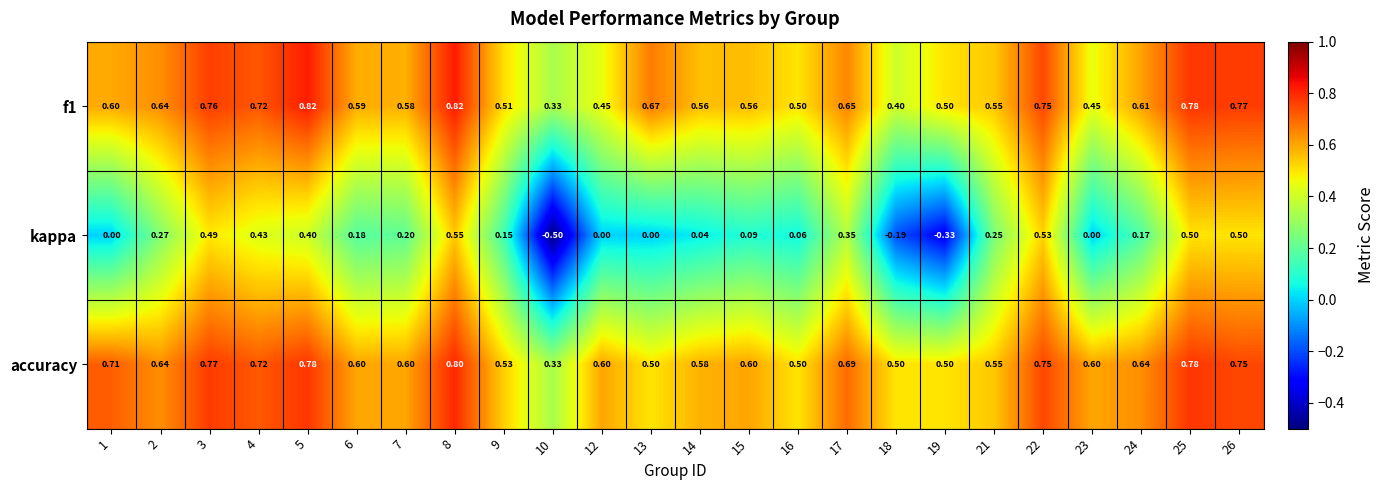

Which series has the largest total across all categories?

accuracy